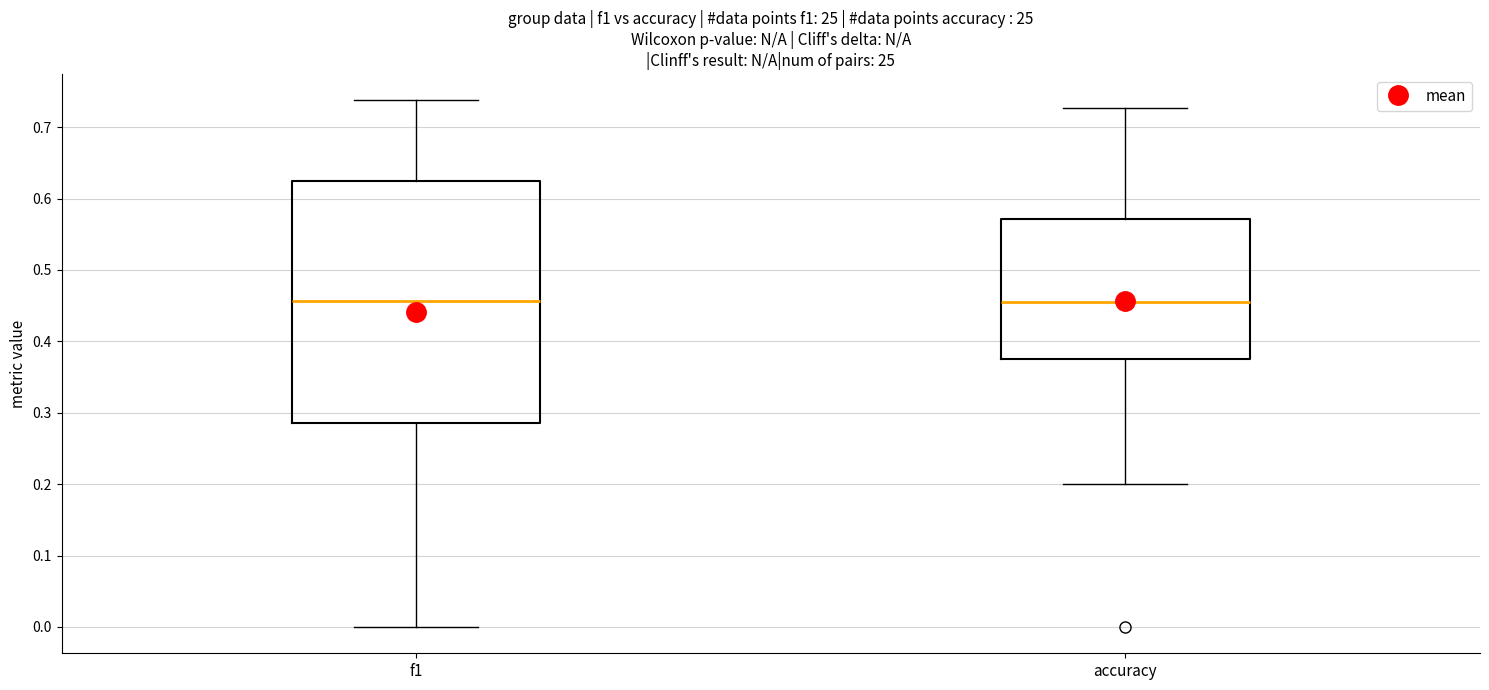

Which box is the tallest, from its lower edge to its upper edge?

f1